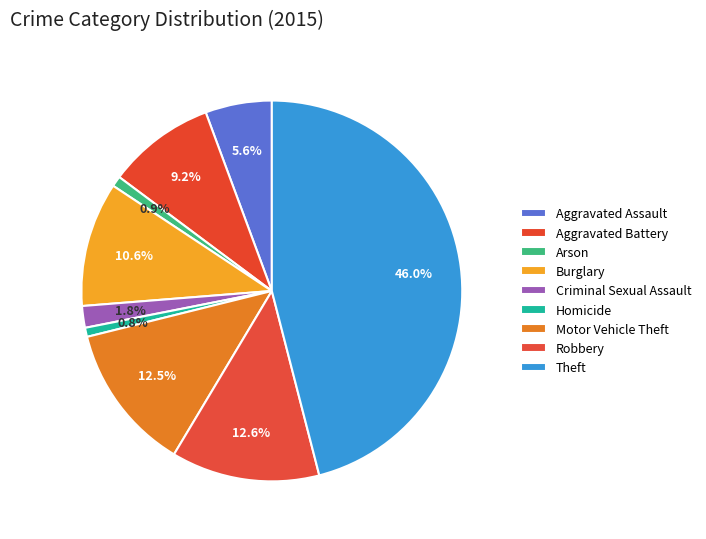

What percentage is NOT represented by Arson?

99.1%